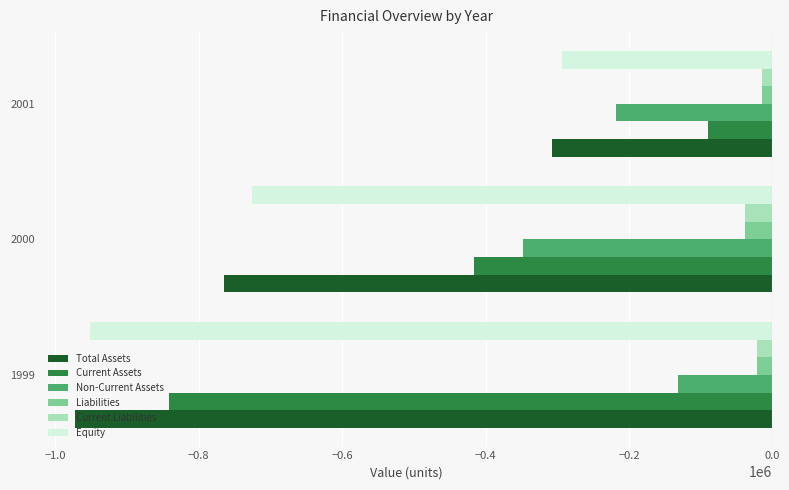

What is the difference between the maximum and minimum values in the Total Assets series?

665332